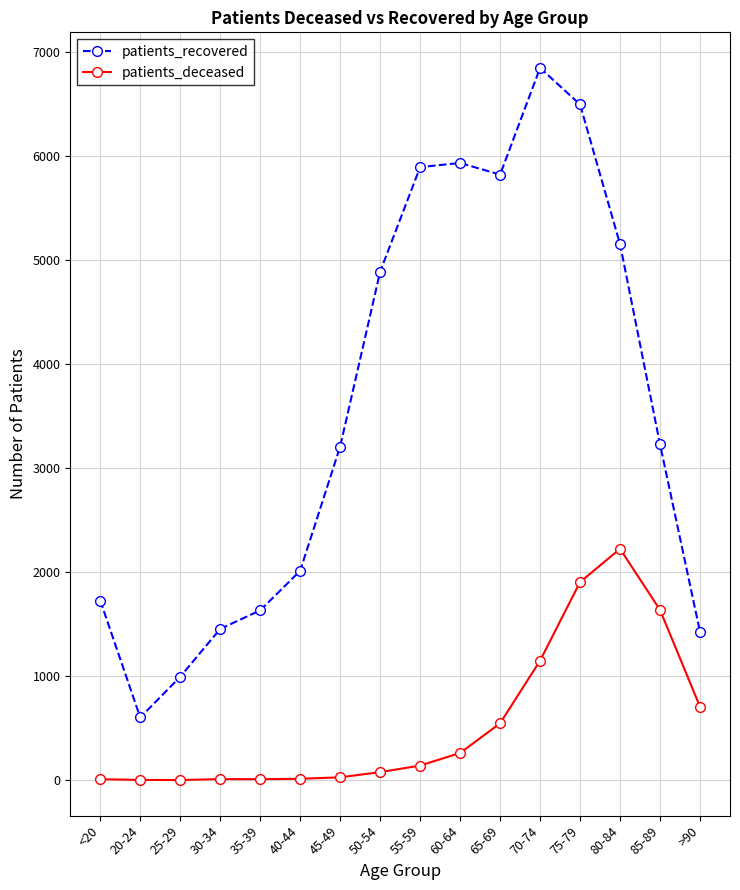

The value of patients_recovered at 20-24 is 364. True or false?

False